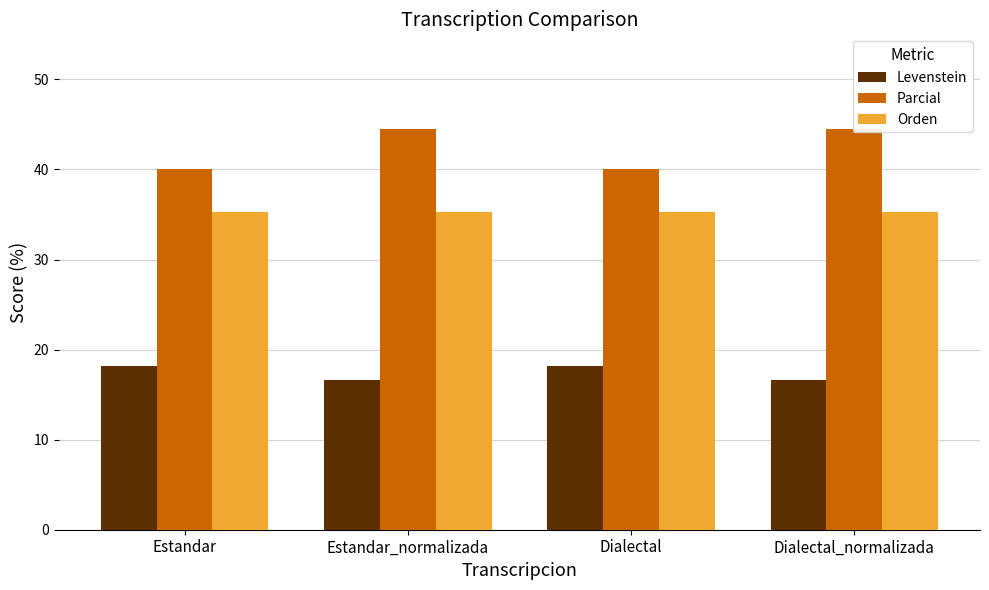

What is the greatest value displayed?

44.4